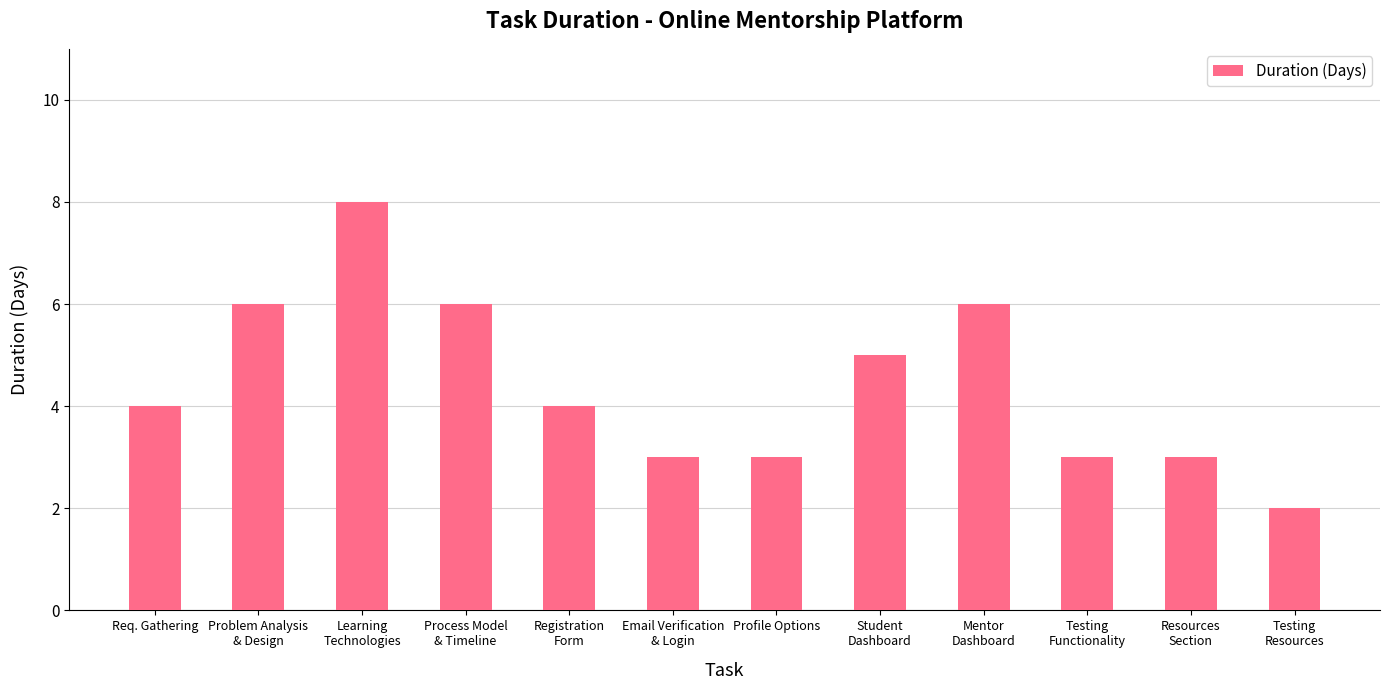

Reading left to right, transcribe all the data shown in this chart.

4	6	8	6	4	3	3	5	6	3	3	2